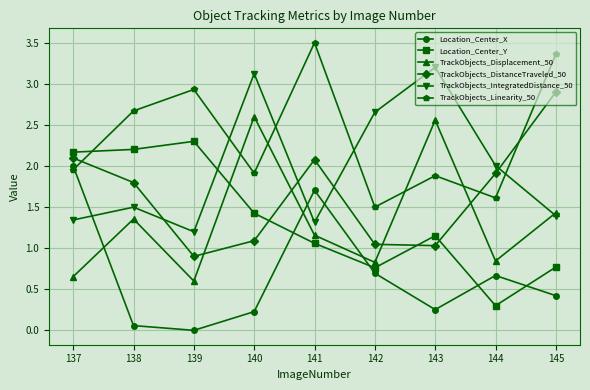

What is the total value across all series at 137?

10.2